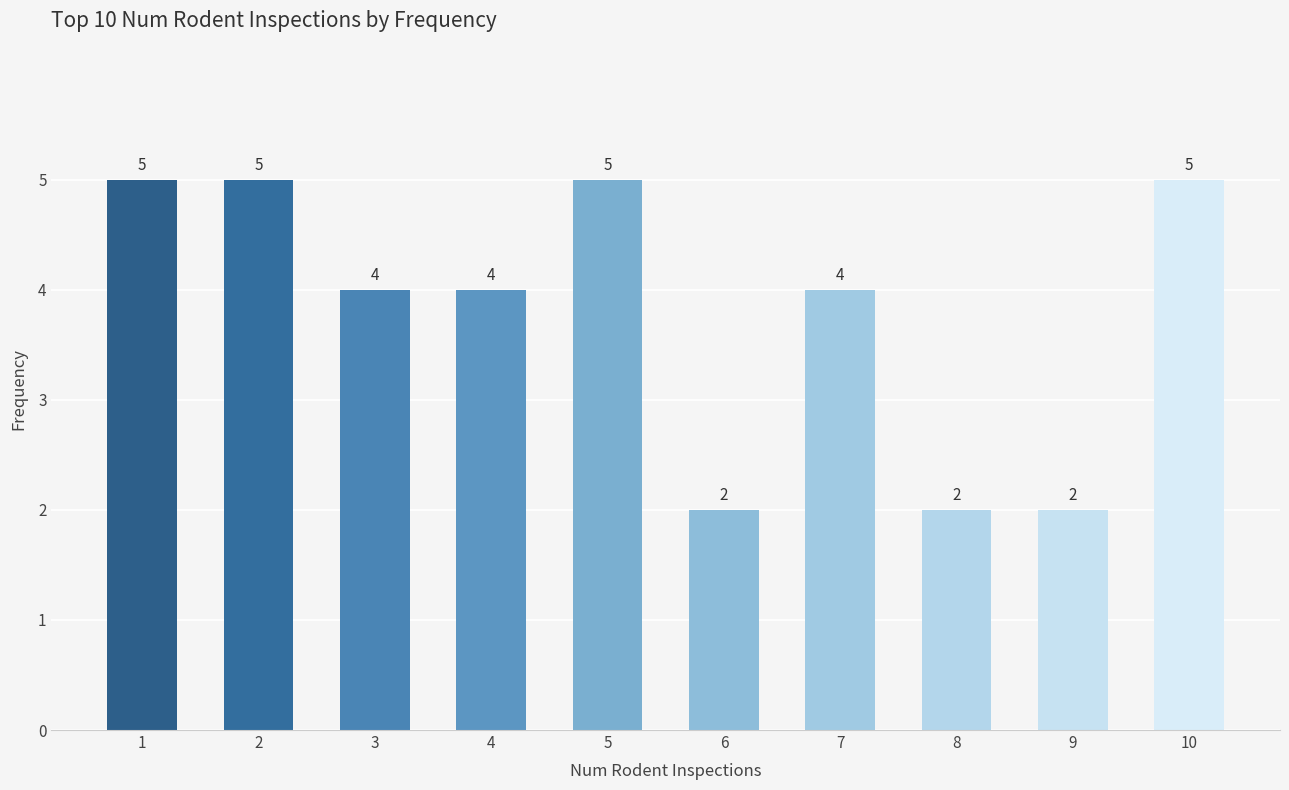

How many bars are there in total?

10